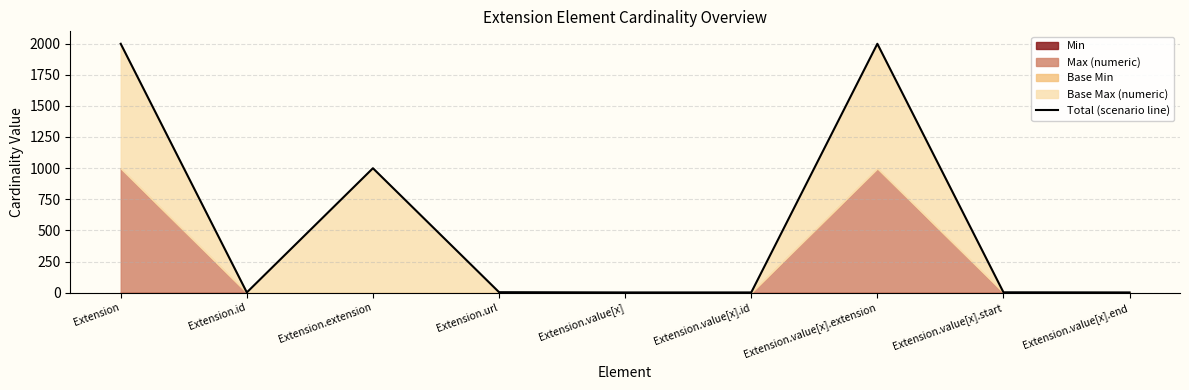

What is the label of the 6th point from the left?

Extension.value[x].id